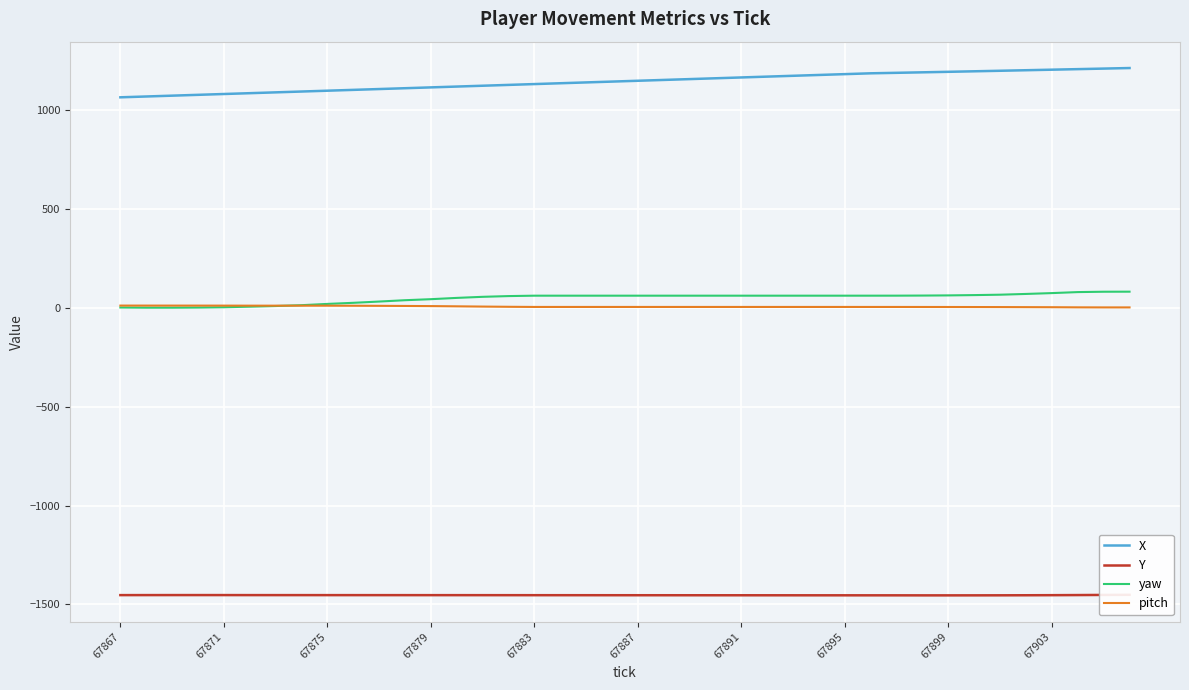

What is the value of the yaw point at the 33rd from the left?

63.3